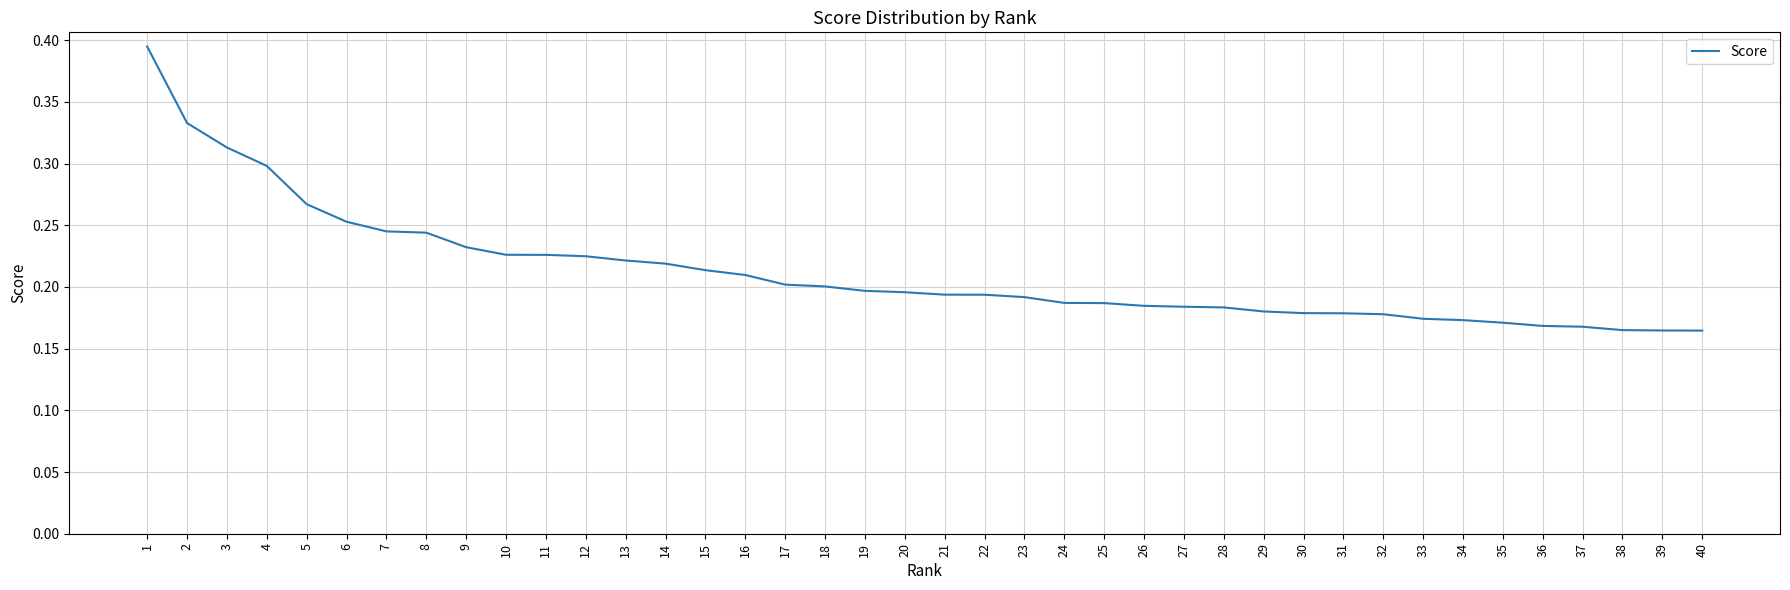

True or false: the data shows 0.2 at 30.

True